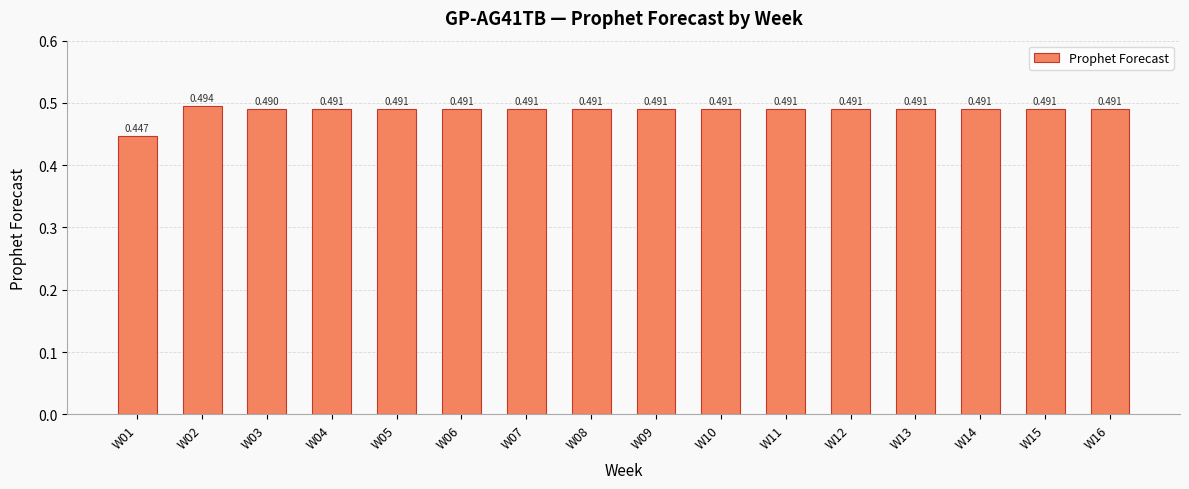

True or false: the data shows 0.5 at W11.

True